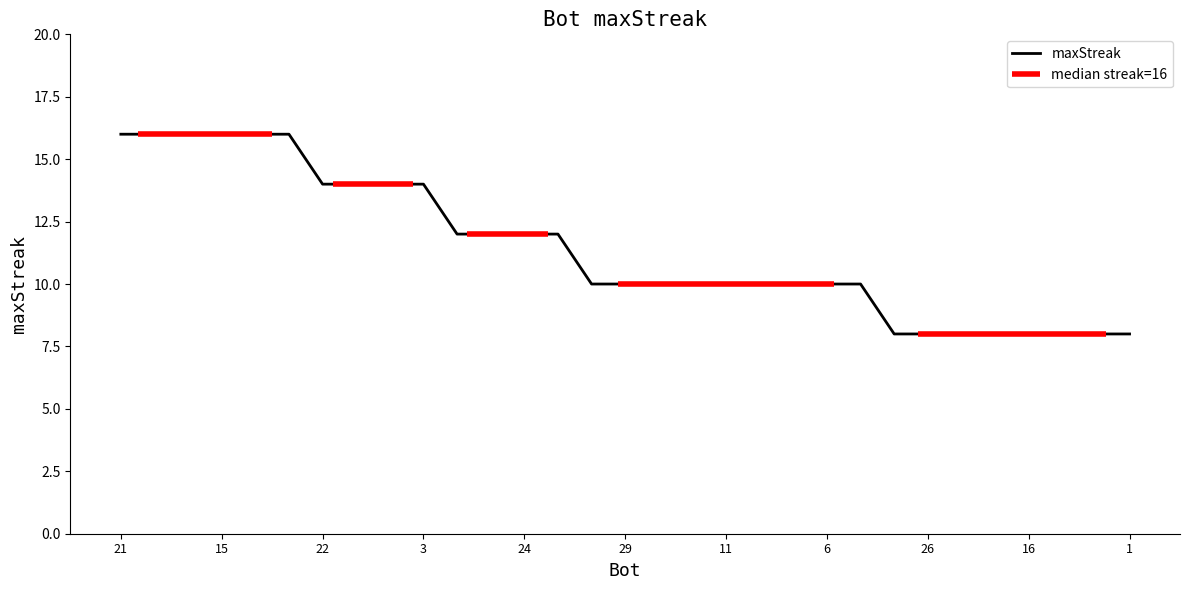

Reading left to right, what are all the values shown in this chart?

16	16	16	16	16	16	14	14	14	14	12	12	12	12	10	10	10	10	10	10	10	10	10	8	8	8	8	8	8	8	8